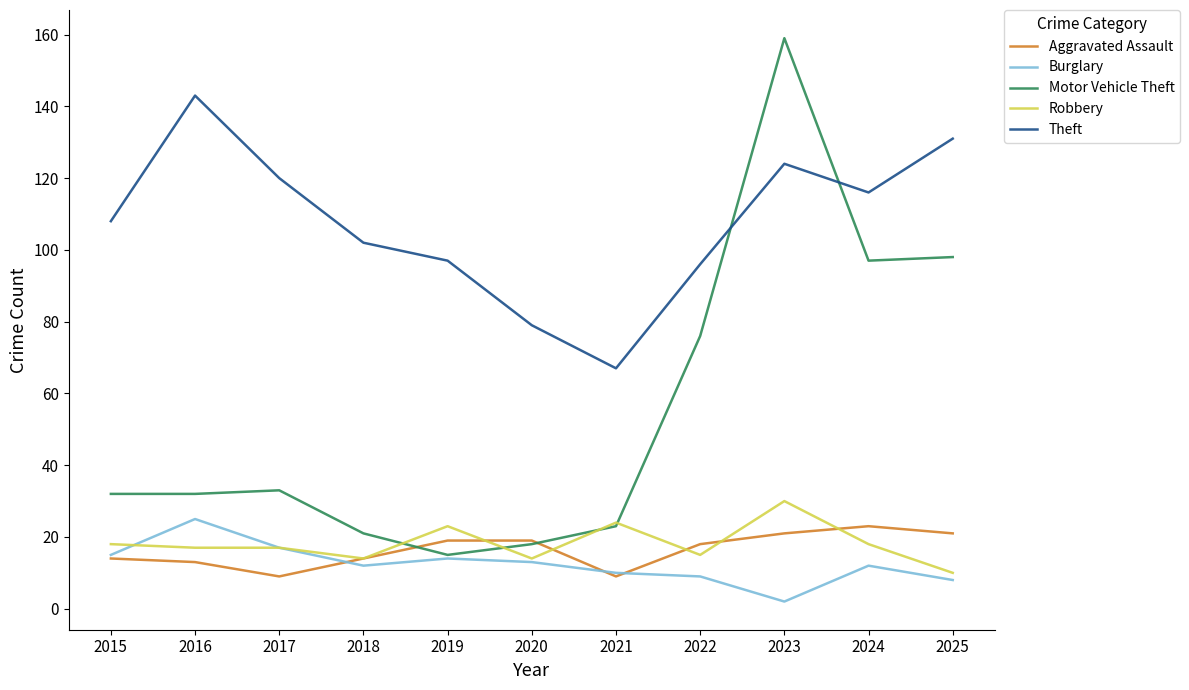

What is the sum of the Robbery values at 2018 and 2021?

38